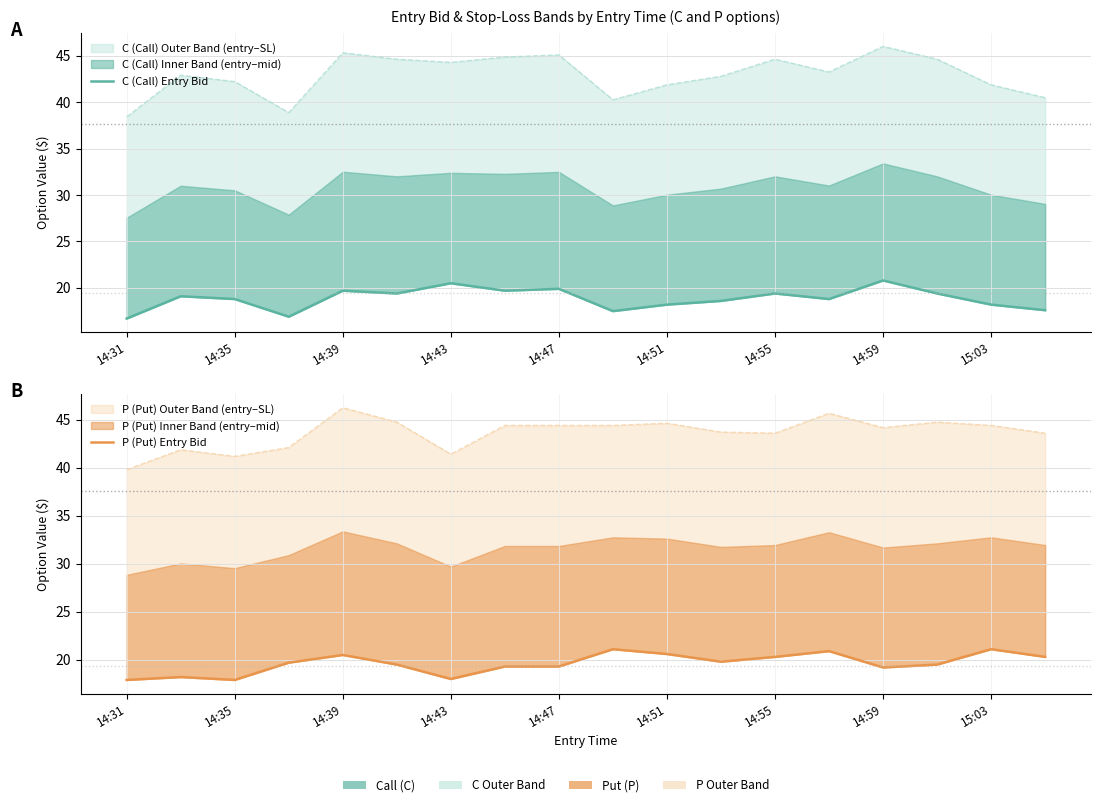

What is the value of the C (Call) Entry Bid point at the 9th from the left?

19.9